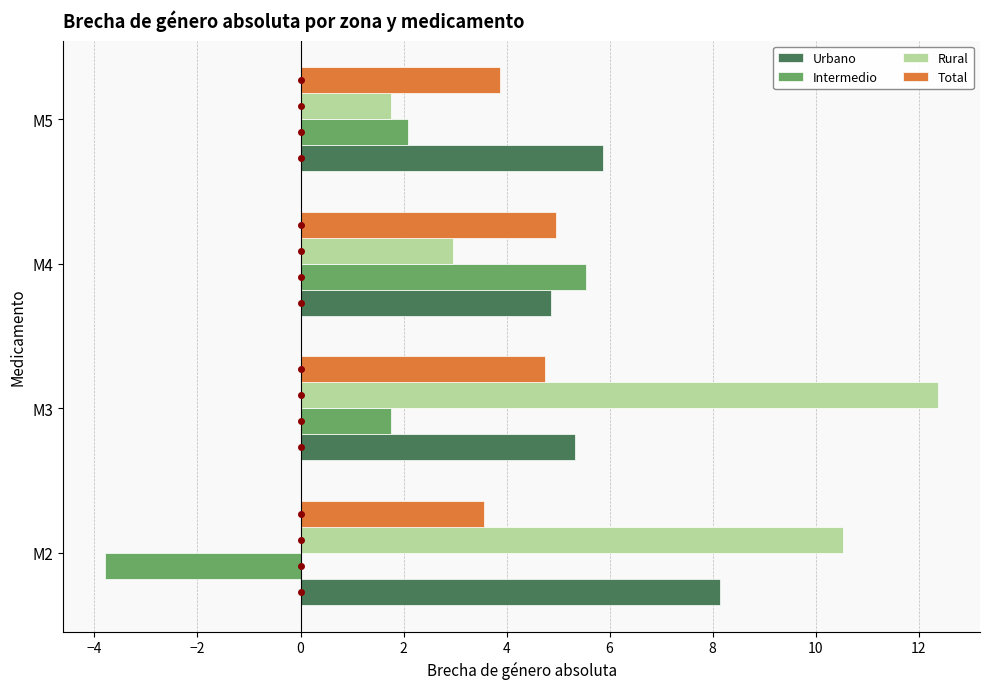

At which label is Rural closest to 7?

M2